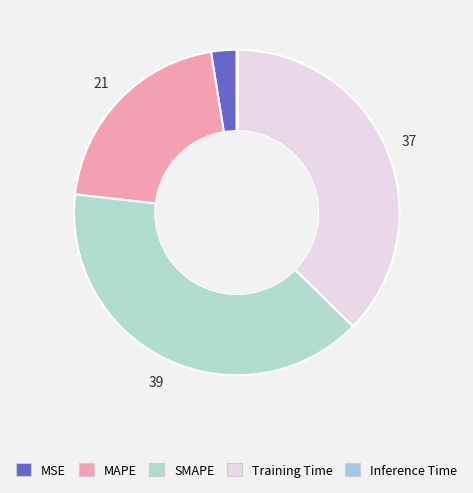

Which slice is the largest?

SMAPE